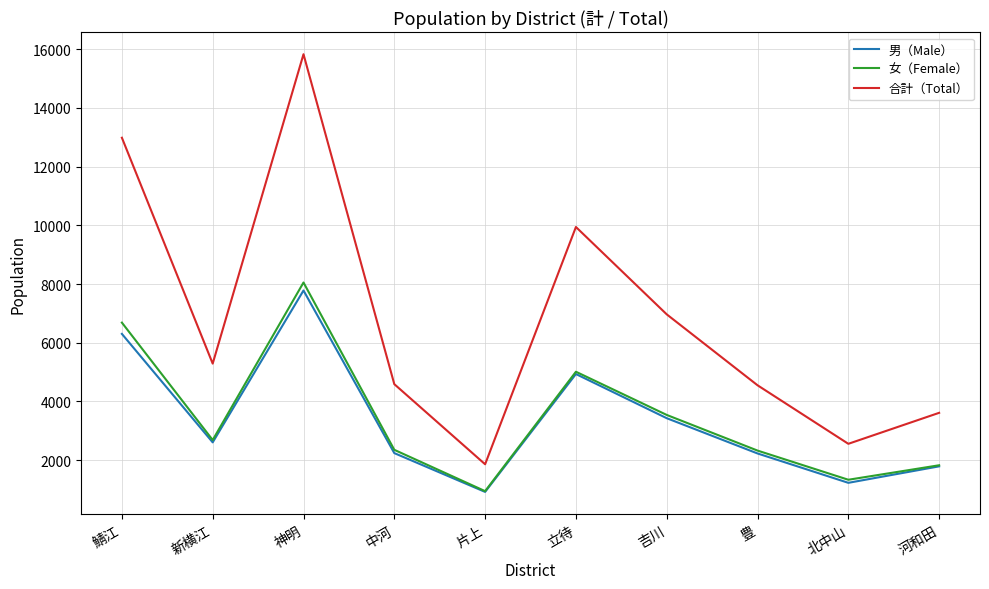

What is the total value across all series at 豊?

9100